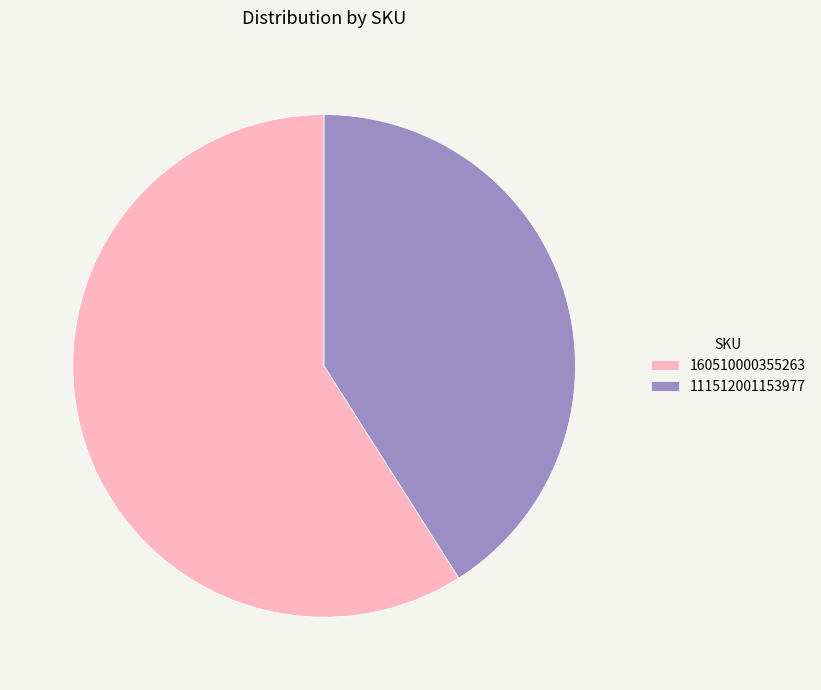

The 160510000355263 slice represents 59% of the pie. True or false?

True